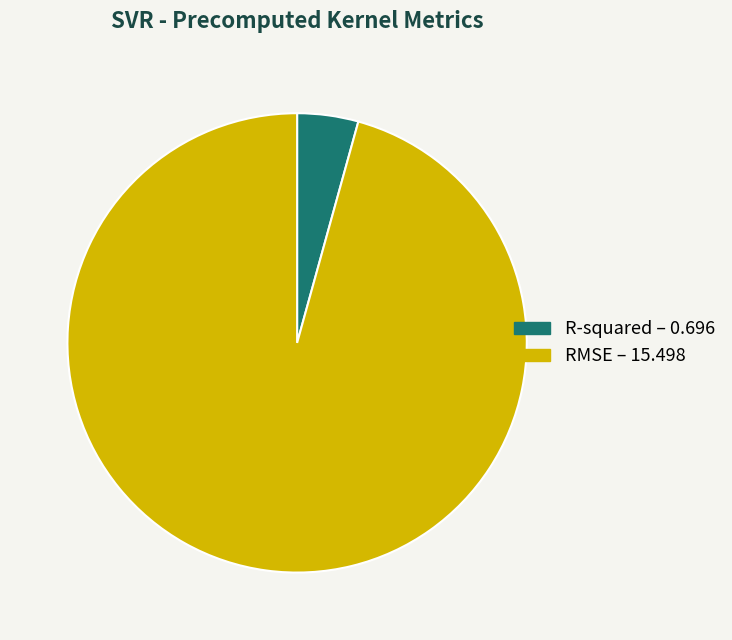

What is the largest slice in the pie chart?

RMSE